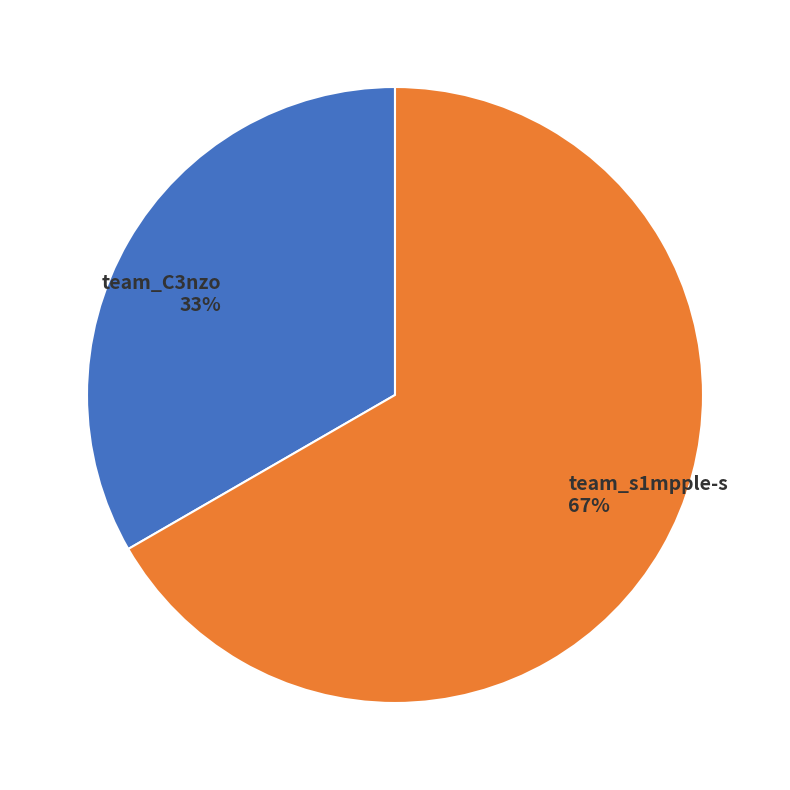

How many segments does this pie chart have?

2